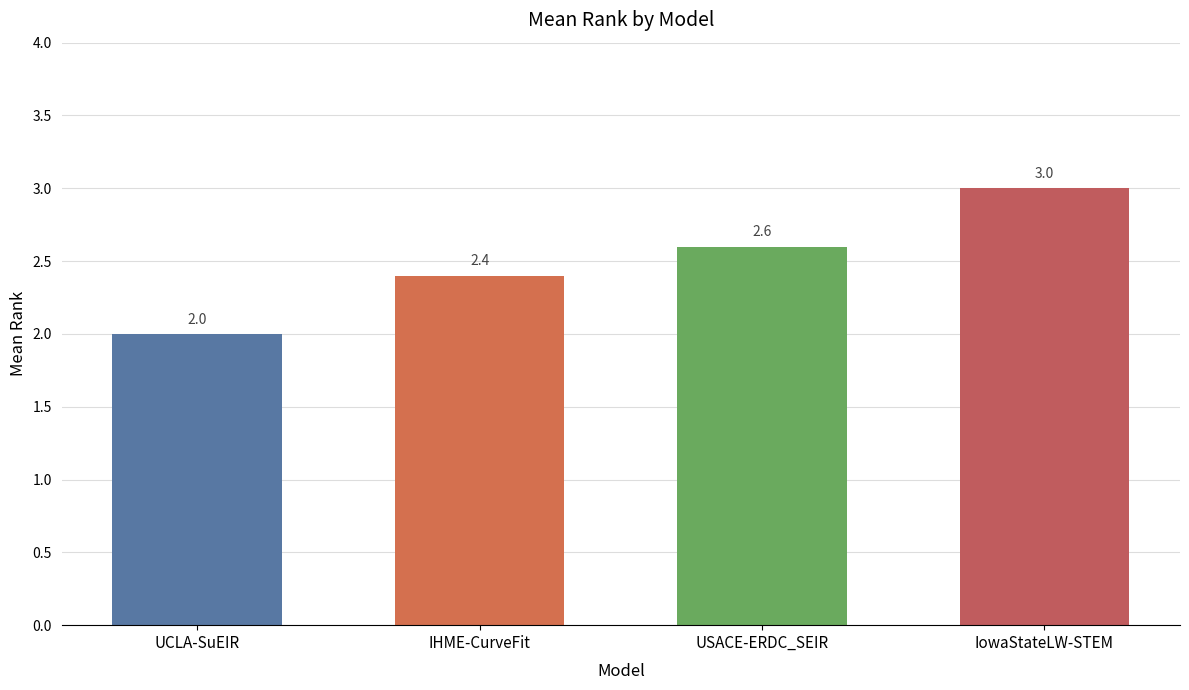

What is the sum of all values?

10.0